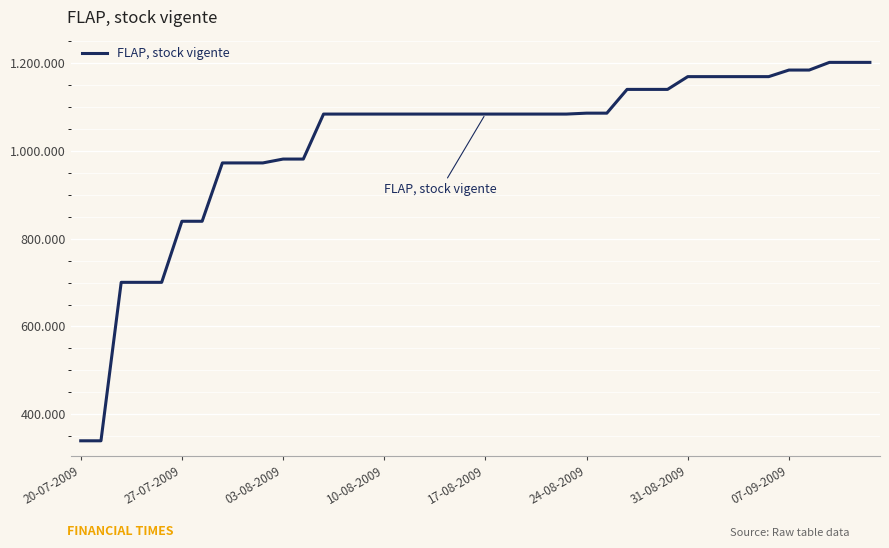

Does the chart display data point markers on the line(s)?

No